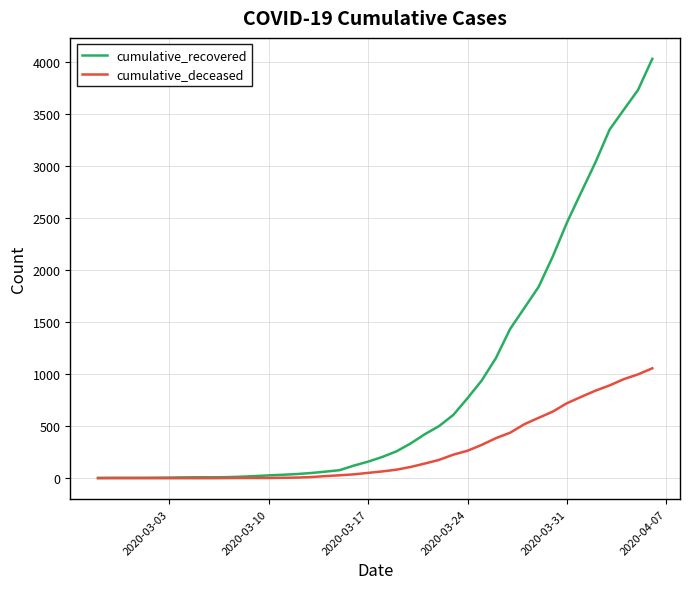

Which series has the largest total across all categories?

cumulative_recovered